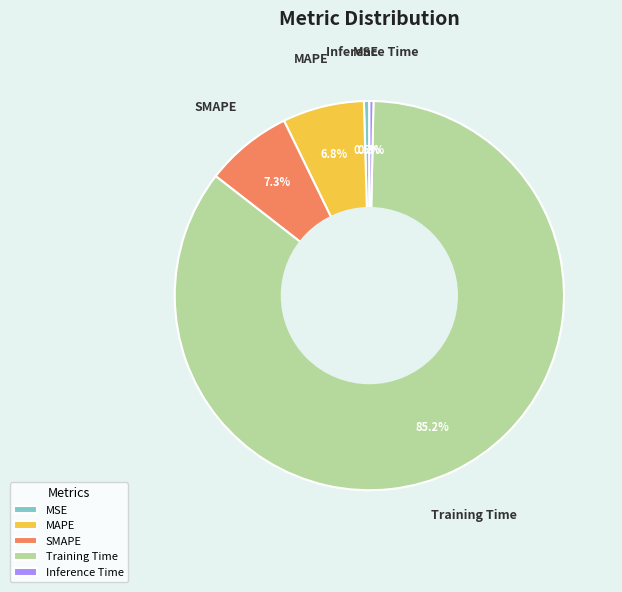

To the nearest percent, what portion does Training Time represent?

85%